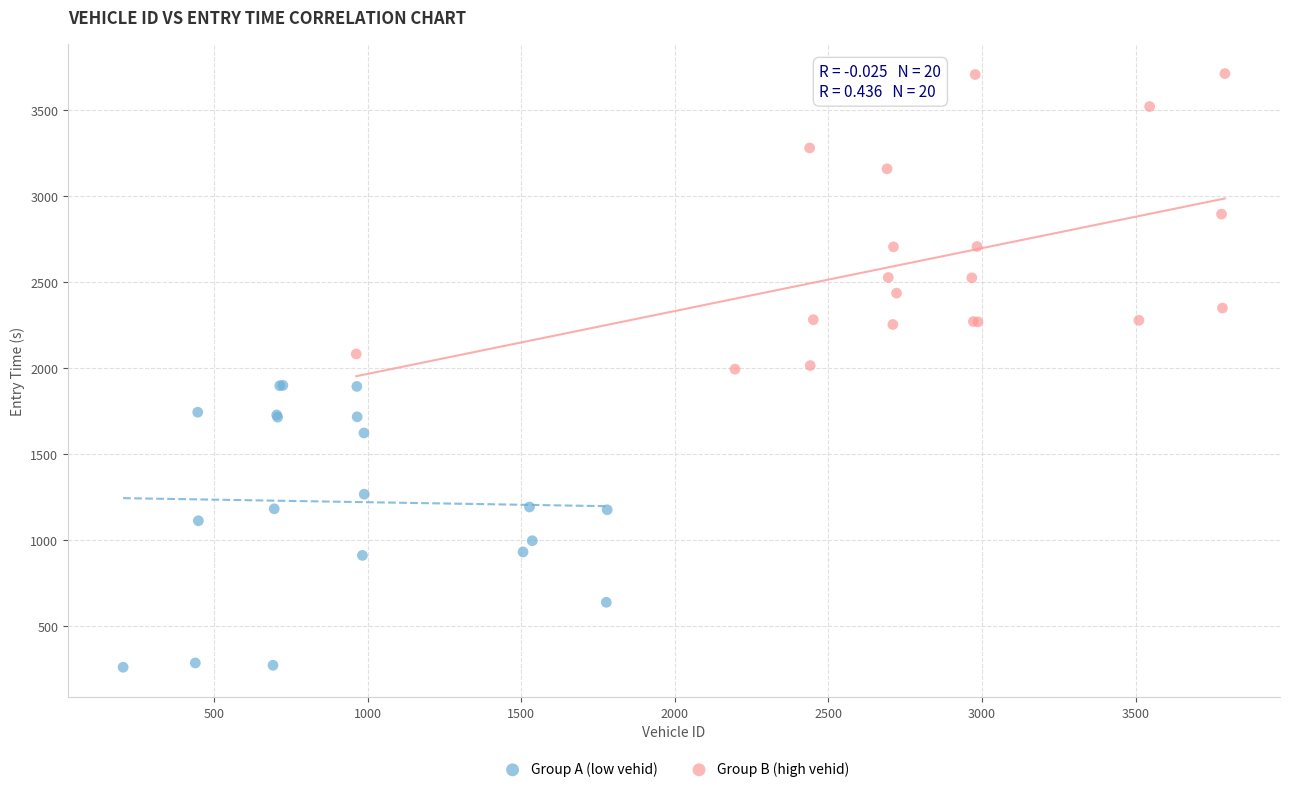

Which series contains the highest Y value?

Group B (high vehid)